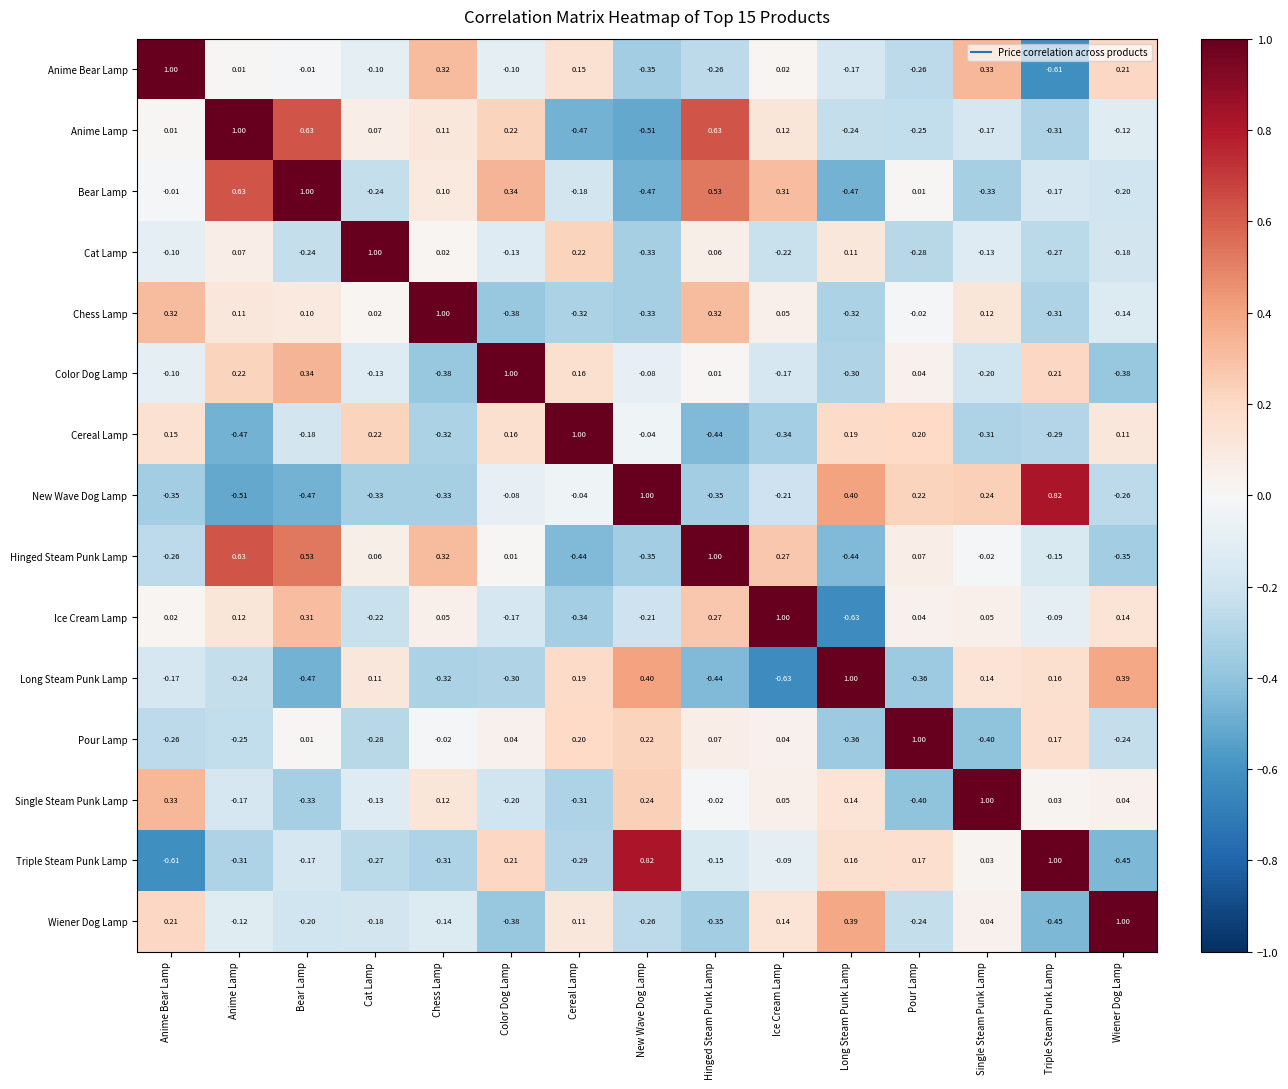

Which category has the lowest value in the Pour Lamp series?

Single Steam Punk Lamp